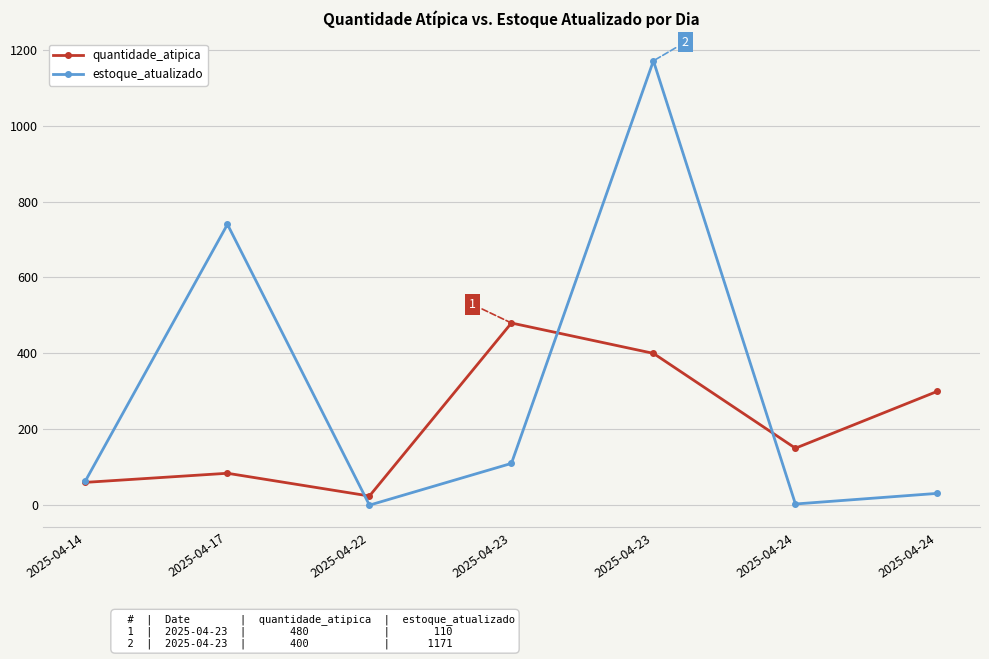

What is the value of the estoque_atualizado point at the 4th from the left?

110